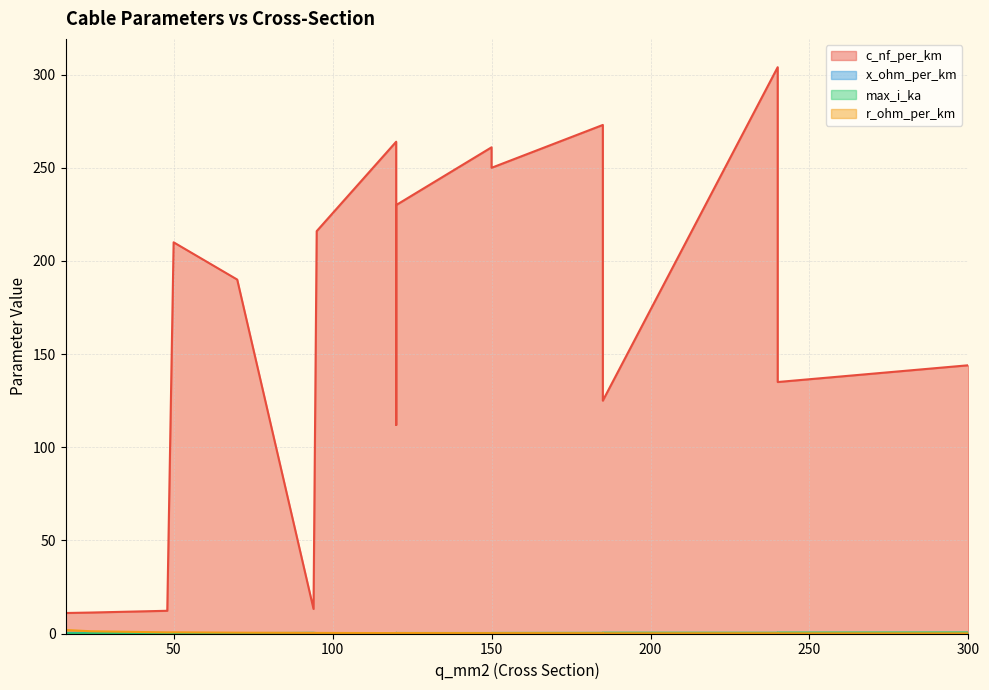

At which label does c_nf_per_km reach its minimum?

16